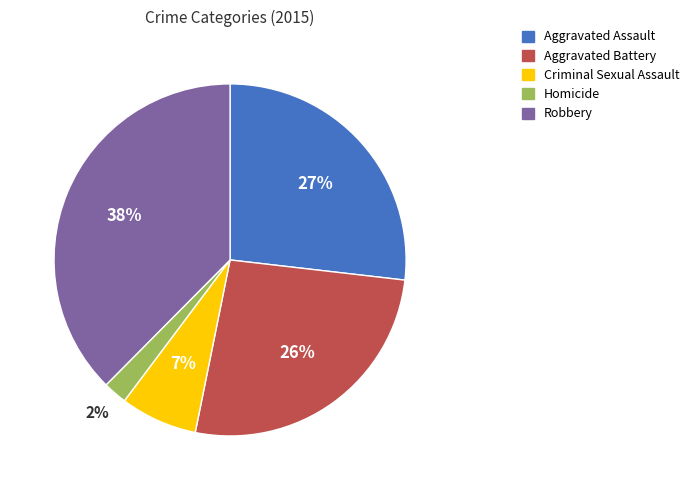

Between Homicide and Robbery, which is larger?

Robbery